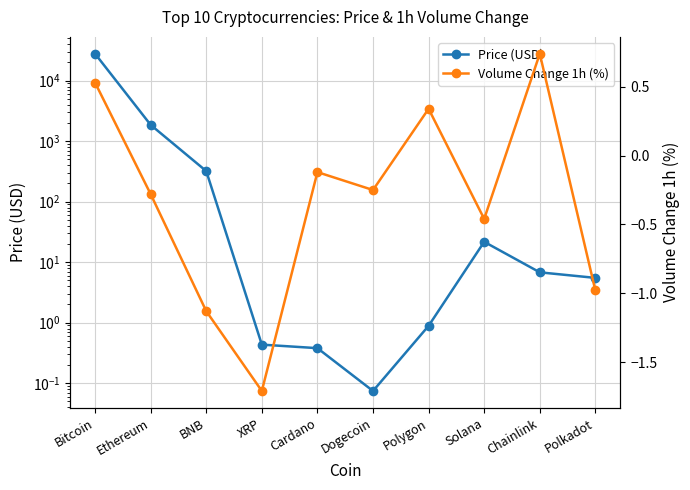

True or false: Price (USD) and Volume Change 1h (%) cross at least once.

False